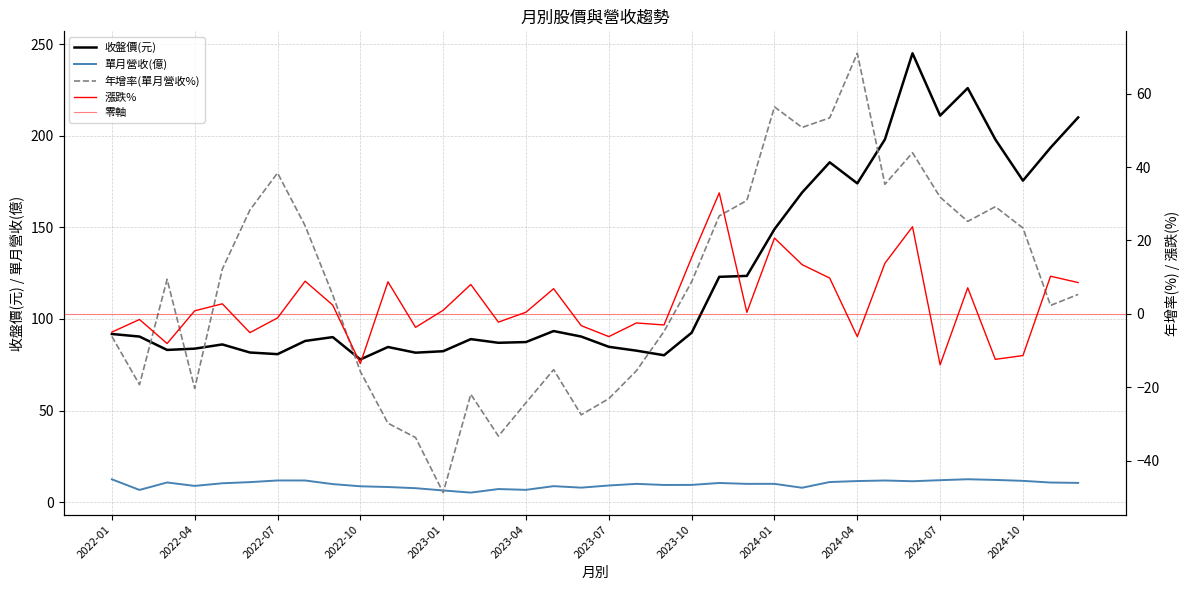

At which category does 年增率(單月營收%) reach its first local peak?

2022-03